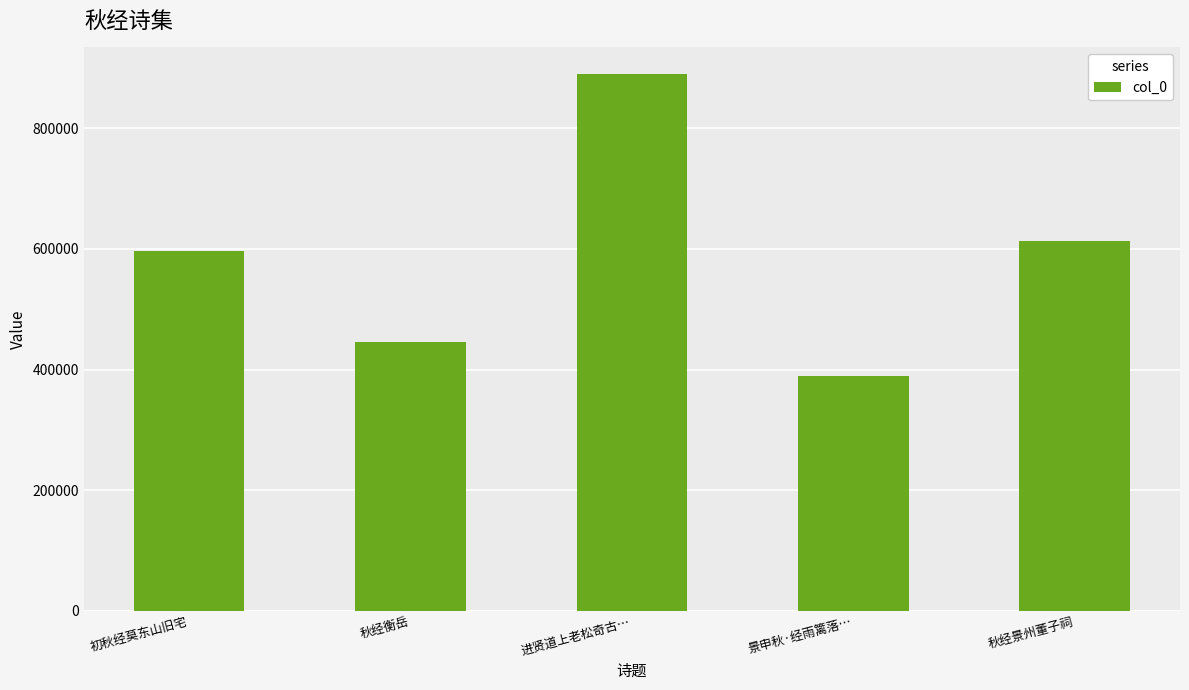

Does the chart contain stacked bars?

No